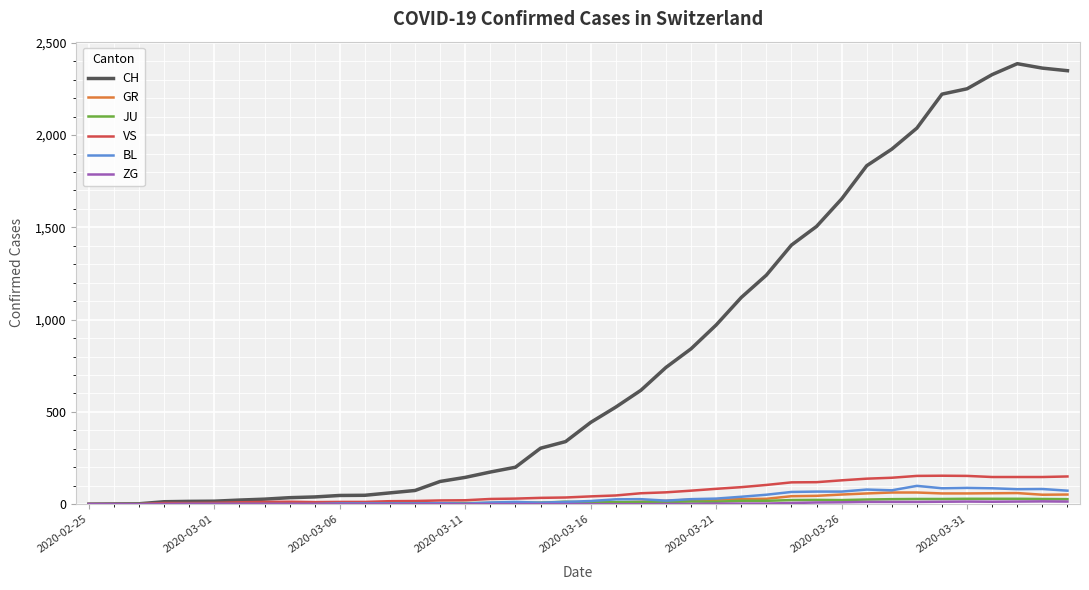

Which series has the widest spread of values?

CH